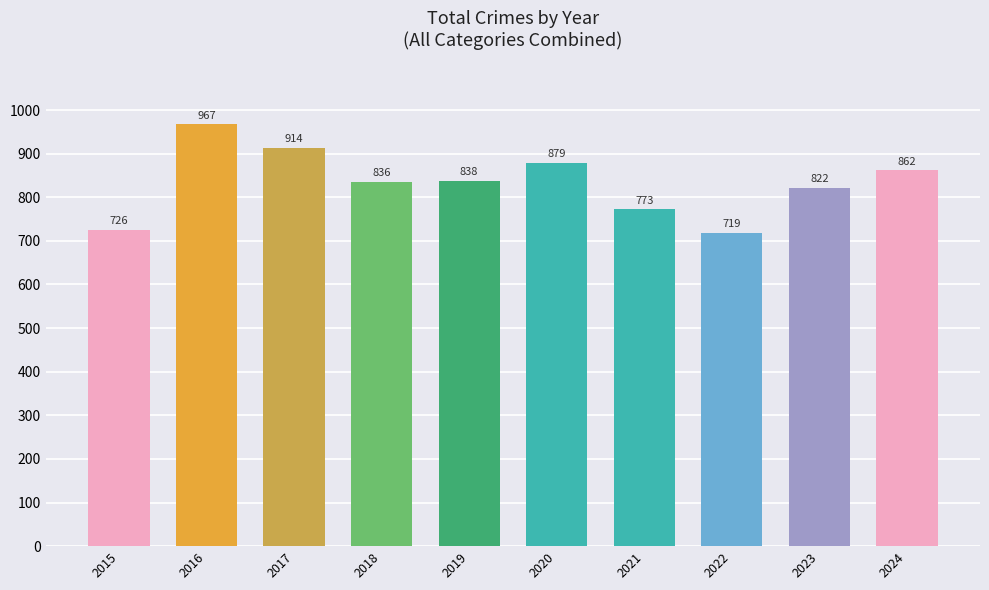

List the labels in order of value, largest first.

2016, 2017, 2020, 2024, 2019, 2018, 2023, 2021, 2015, 2022